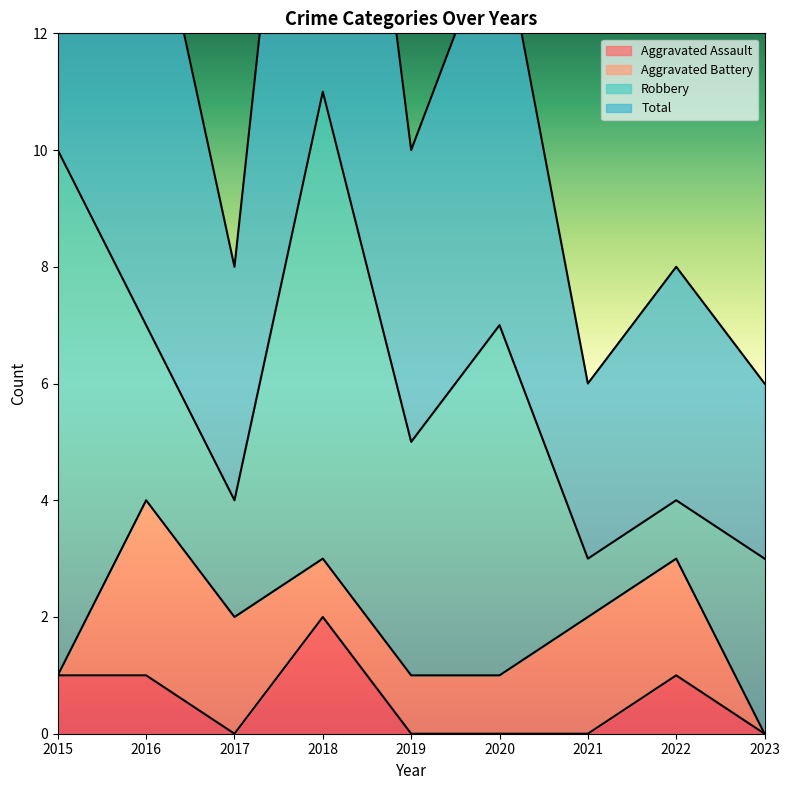

The value of Total at 2019 is 10. True or false?

True